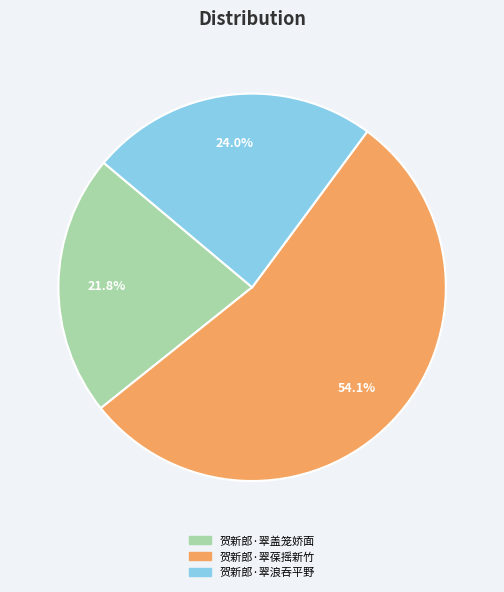

How many segments does this pie chart have?

3